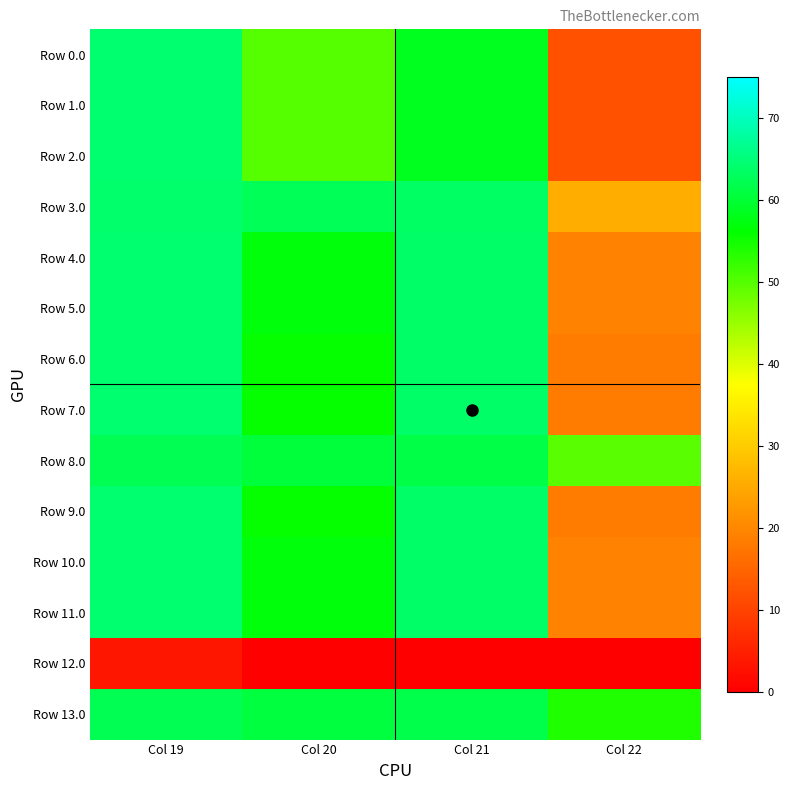

Which series has the widest spread of values?

Row 0.0